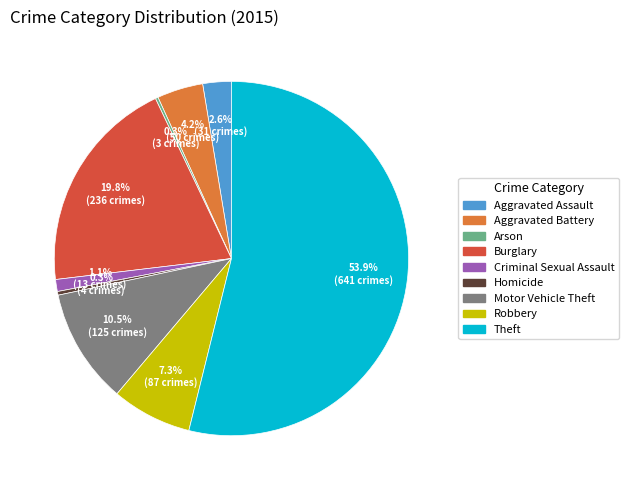

Which category has the biggest portion of the pie?

Theft